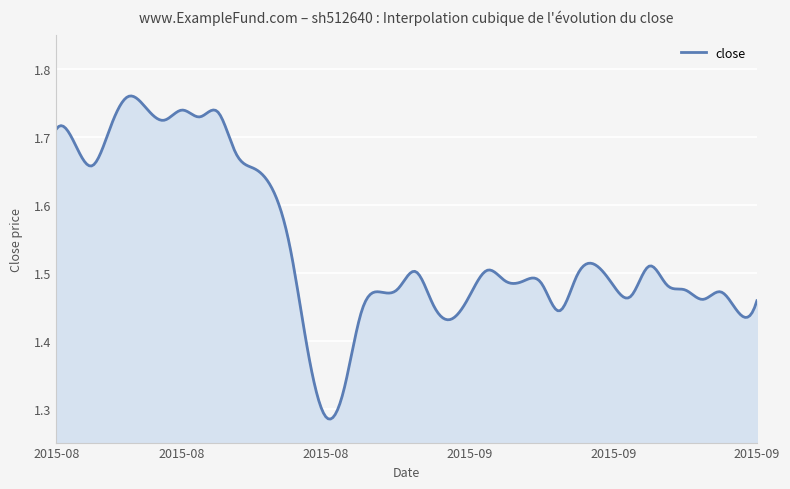

What is the difference between the maximum and minimum values?

0.5